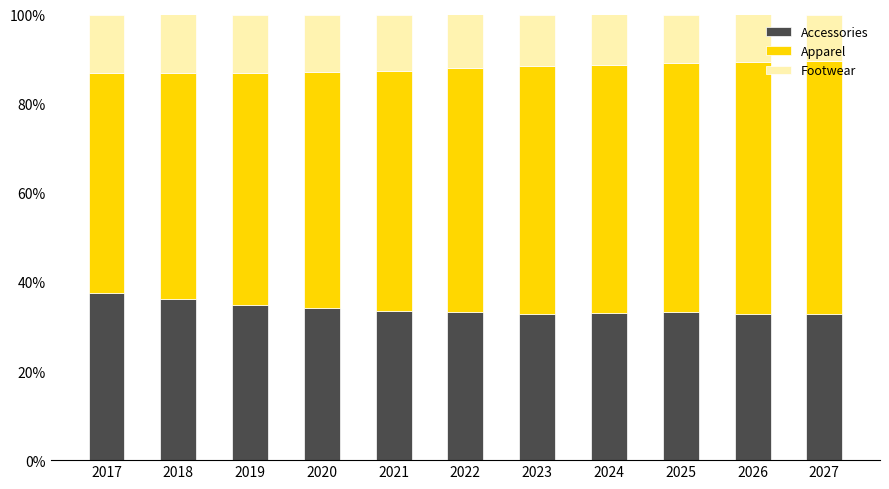

What is the highest value of the Accessories series?

37.6